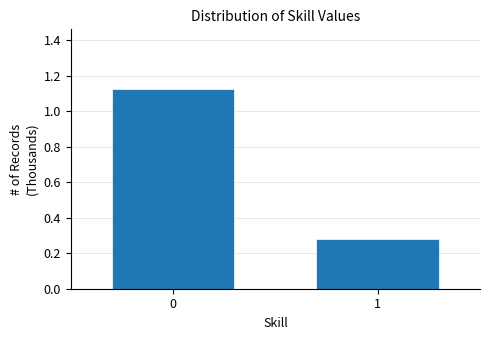

What is the average value?

0.7